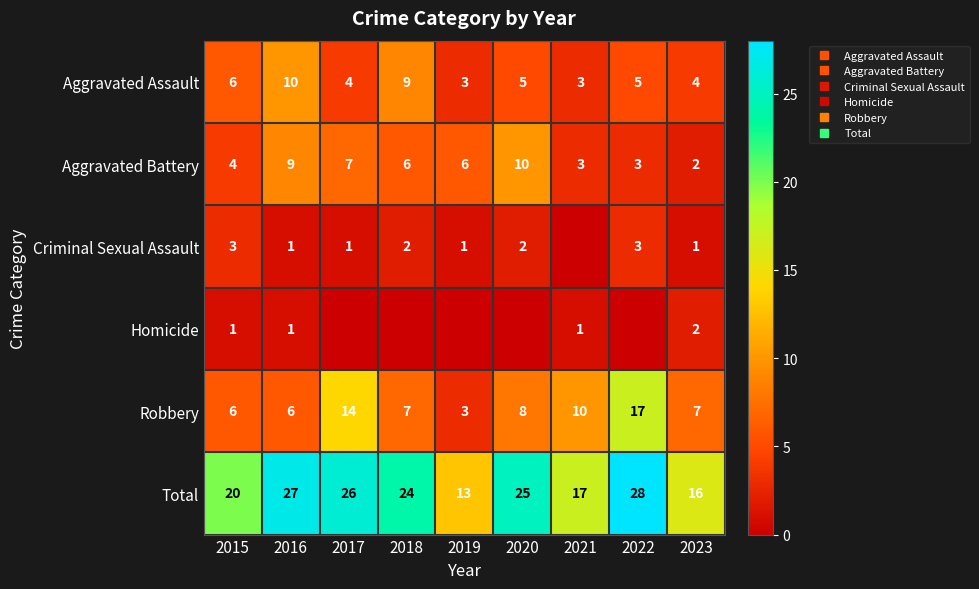

Rank the series by their maximum value, from highest to lowest.

Total, Robbery, Aggravated Assault, Aggravated Battery, Criminal Sexual Assault, Homicide